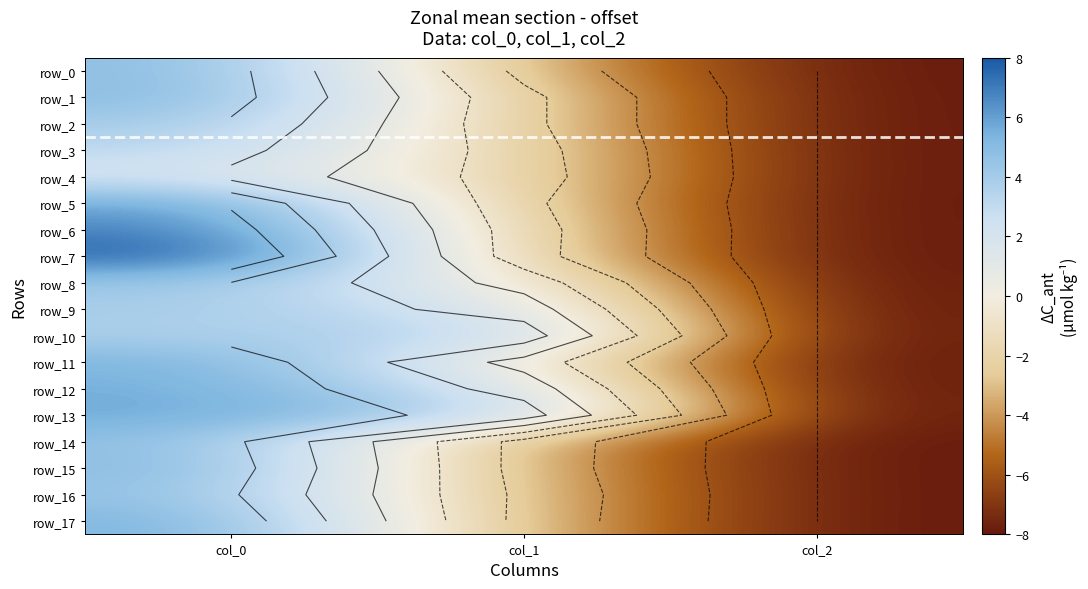

What is the difference between the highest and lowest values at col_0?

5.8